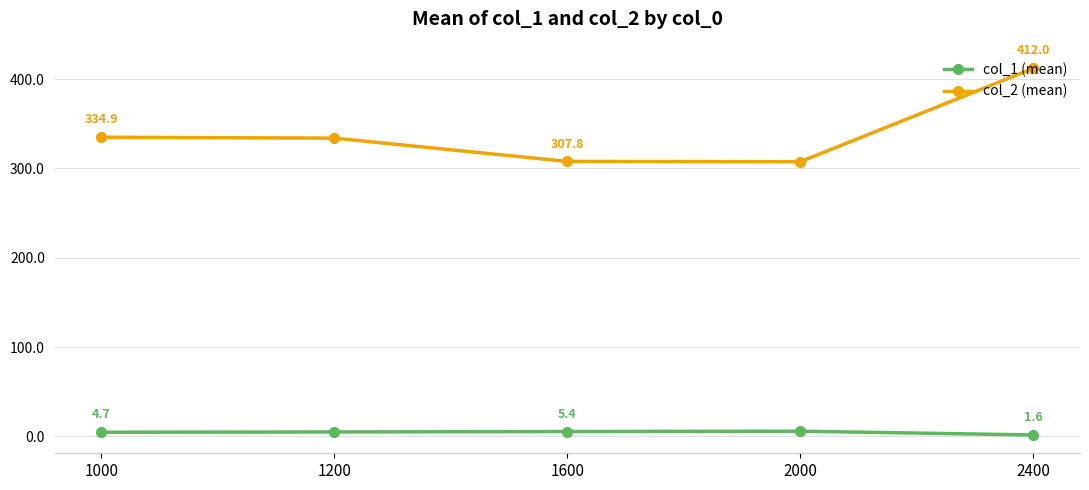

At 1200, list the series in order from largest to smallest.

col_2 (mean), col_1 (mean)